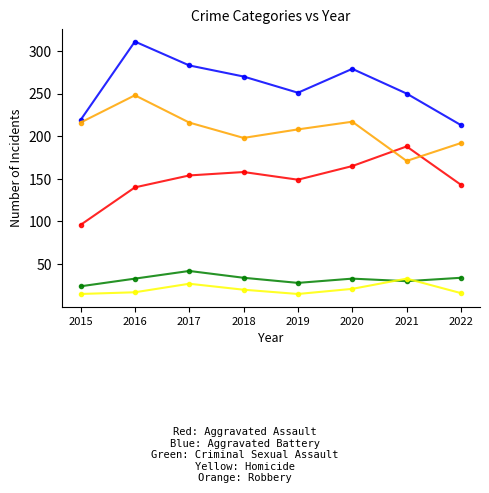

What is the spread (max minus min) of values at 2021?

220